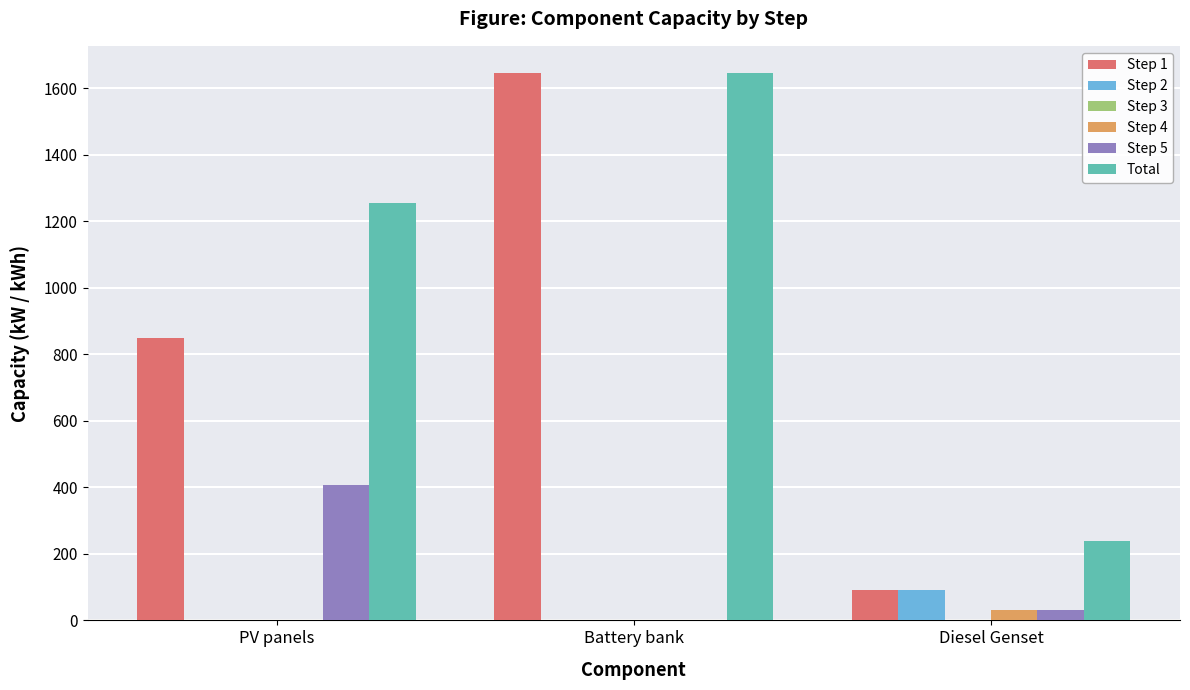

At which label does Step 2 reach its peak?

Diesel Genset